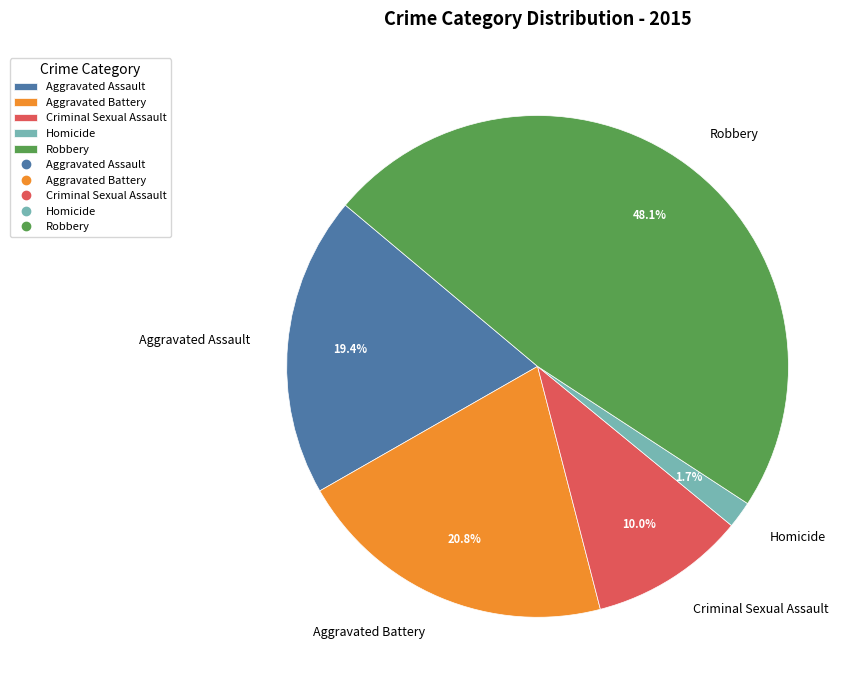

True or false: Robbery accounts for 38% of the total.

False